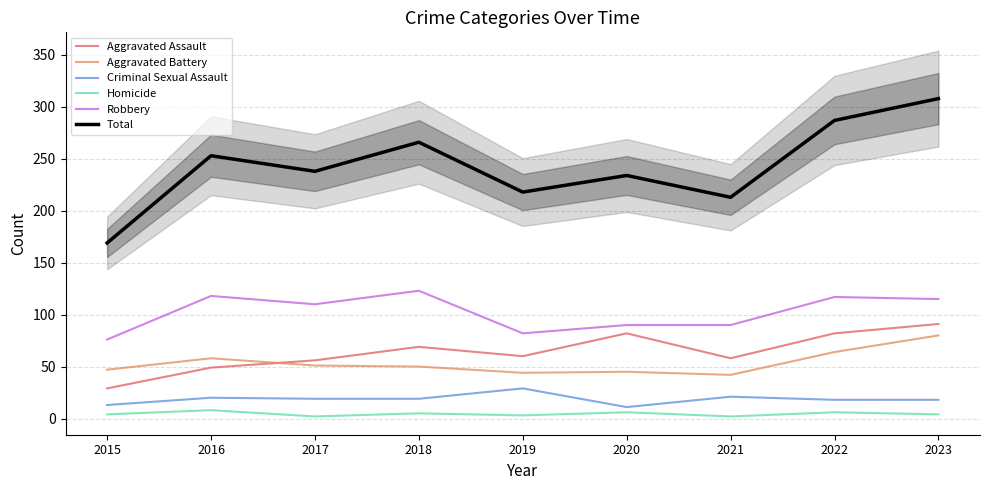

Is the value of Robbery at 2022 greater than the value of Aggravated Assault at 2022?

Yes